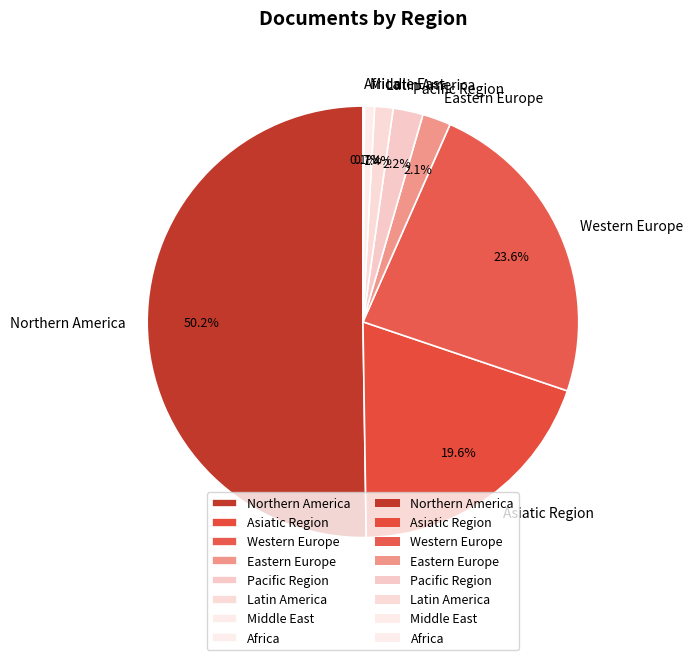

Combined, do Eastern Europe and Asiatic Region account for over 50%?

No